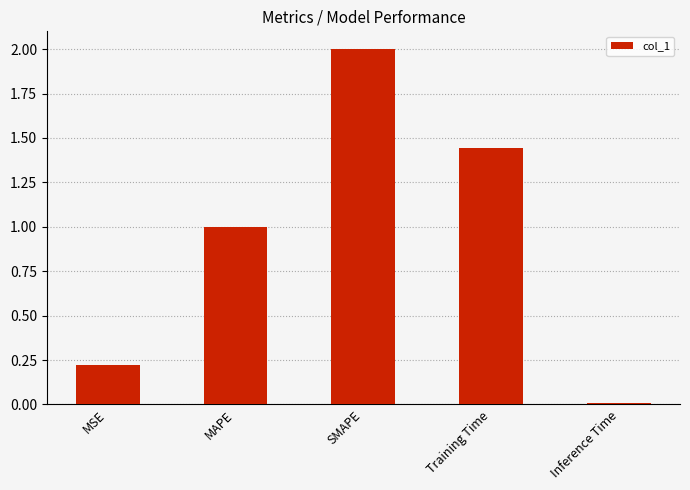

The value at MAPE is 1.0. True or false?

True